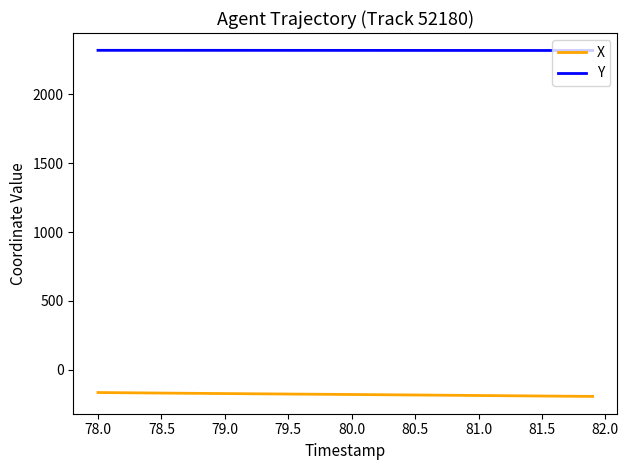

What are all the series names shown in the legend?

X, Y